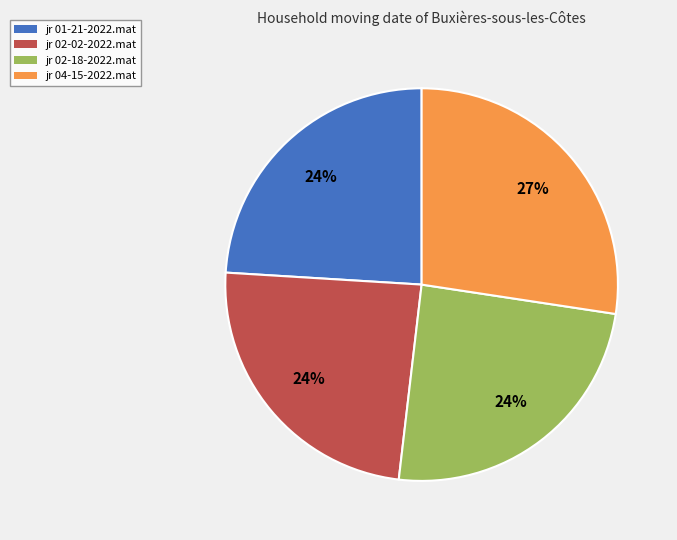

Does any single category account for the majority?

No